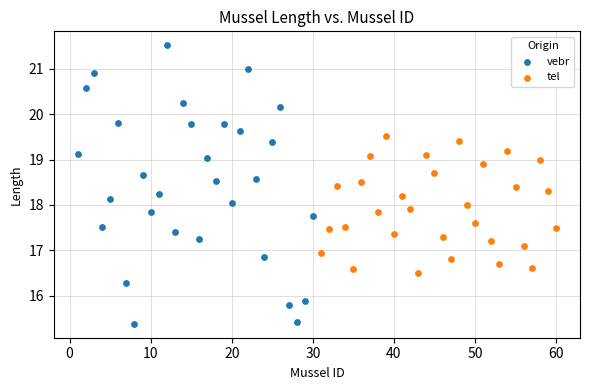

Which series reaches the maximum Y coordinate?

vebr